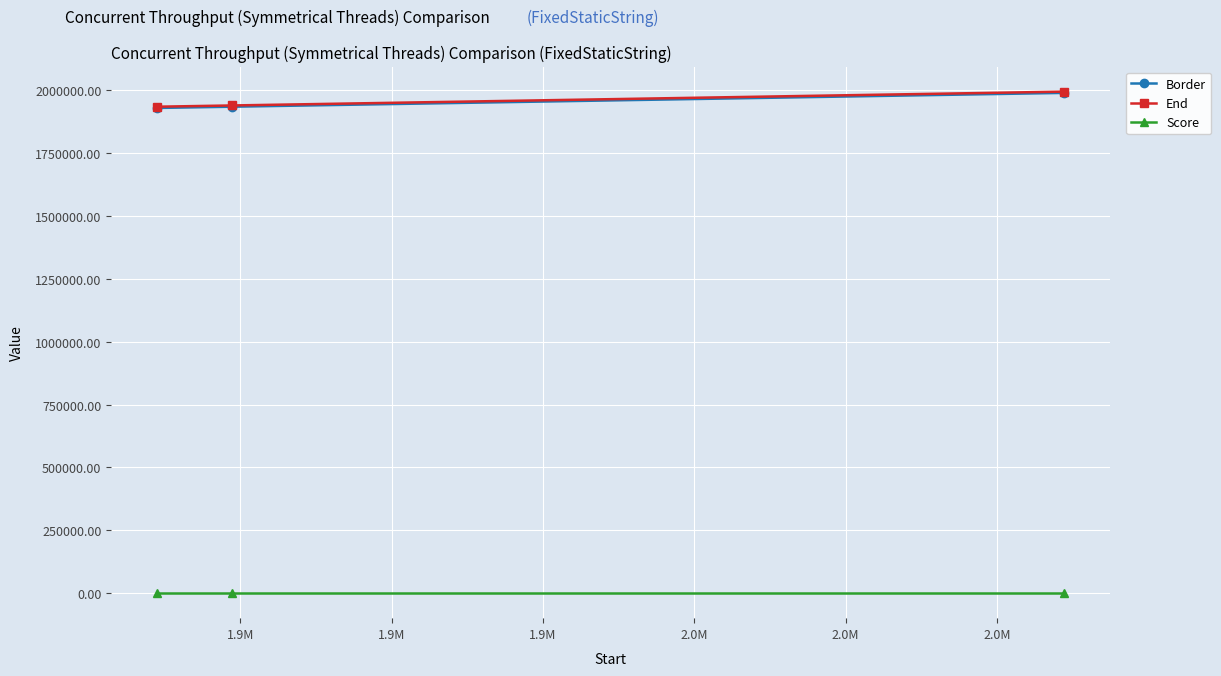

At how many categories does at least one series exceed 630693?

3